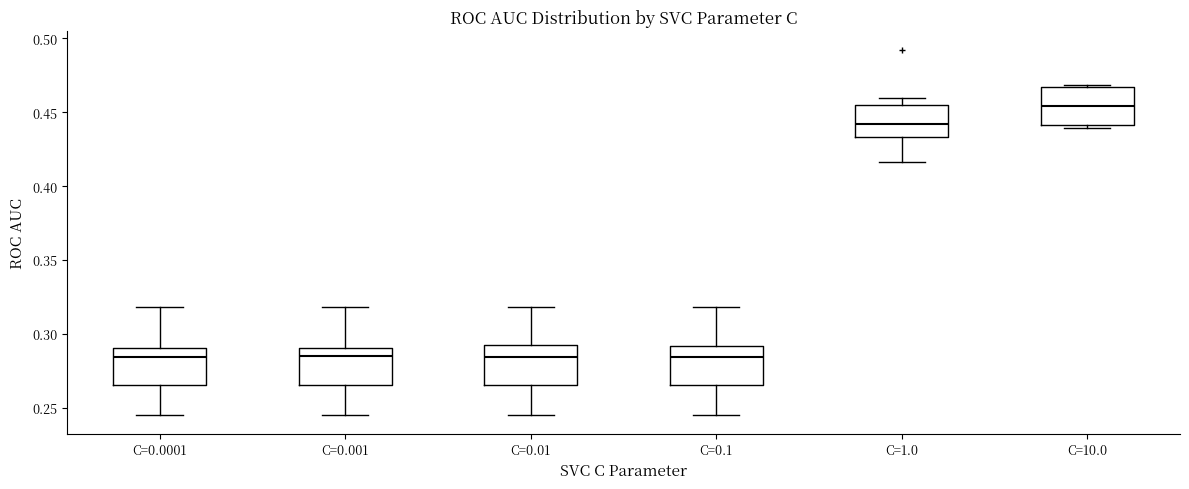

Where is the lower edge of the box for C=0.1 on the y-axis? The values are not printed on the chart, so give them approximately, as read against the axis.

0.265